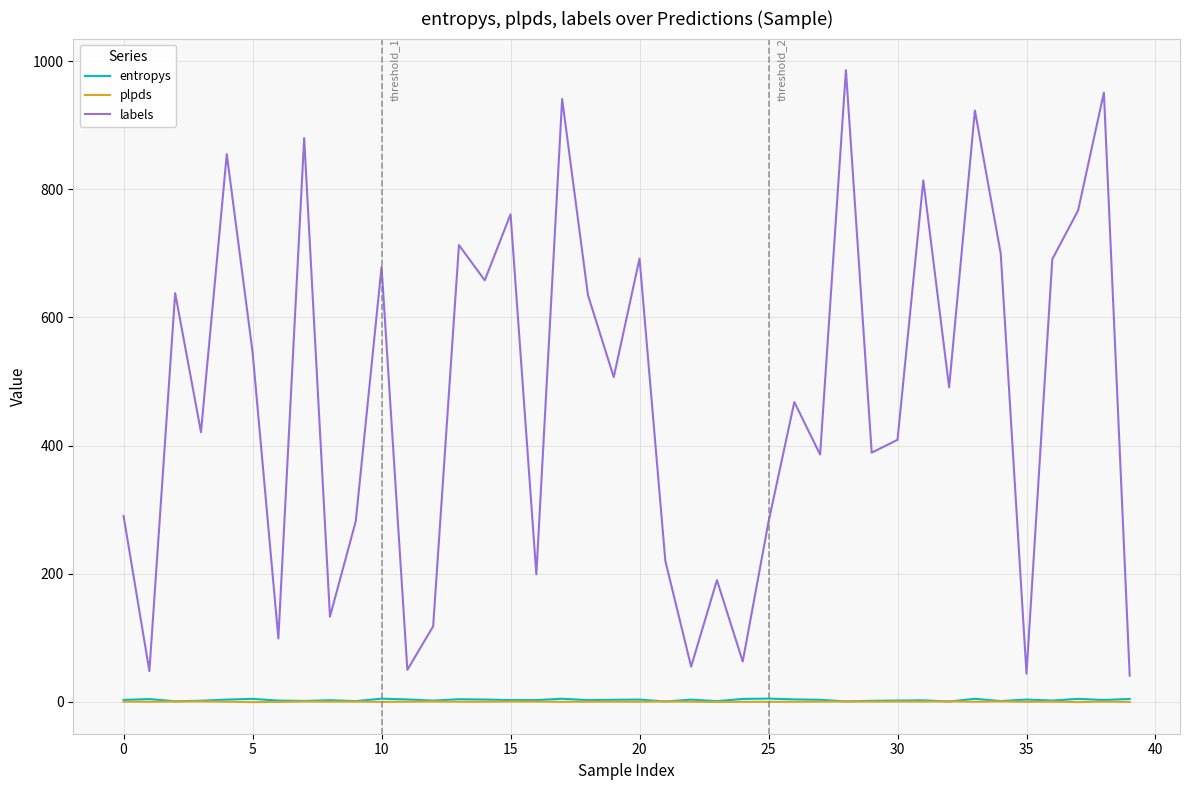

At how many categories does at least one series exceed 35?

40